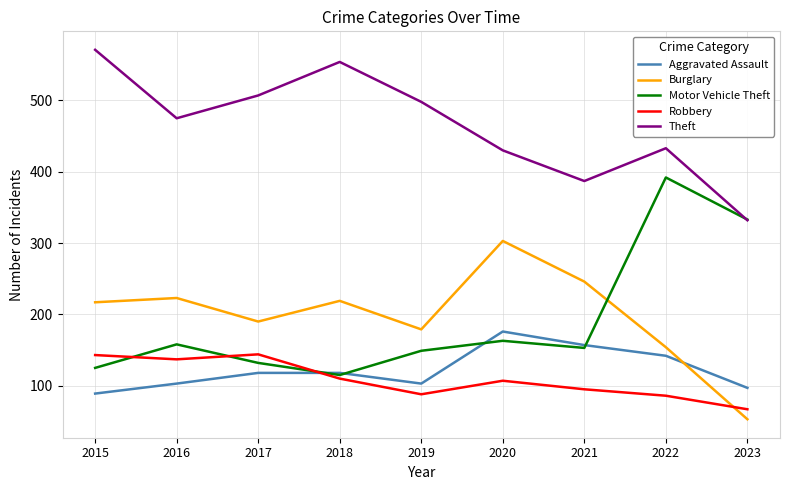

How many distinct data groups are displayed?

5